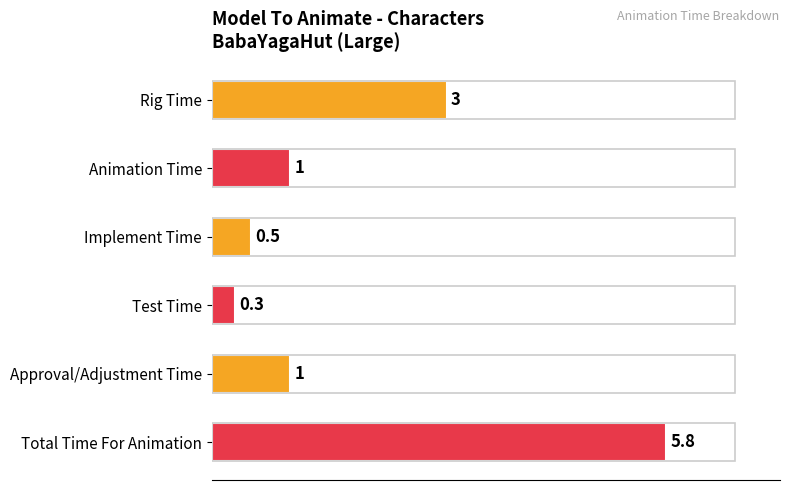

The value at Test Time is 0.3. True or false?

True